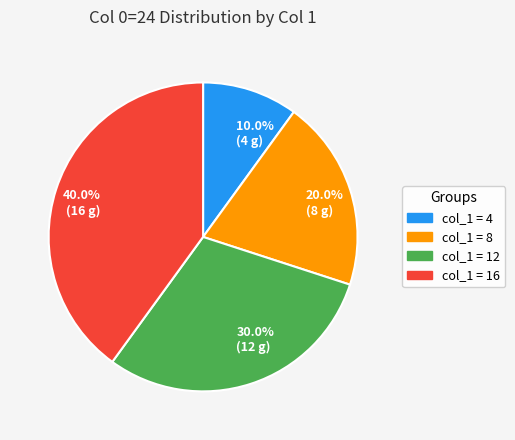

Rank the categories by value from lowest to highest.

10.0% (4 g), 20.0% (8 g), 30.0% (12 g), 40.0% (16 g)